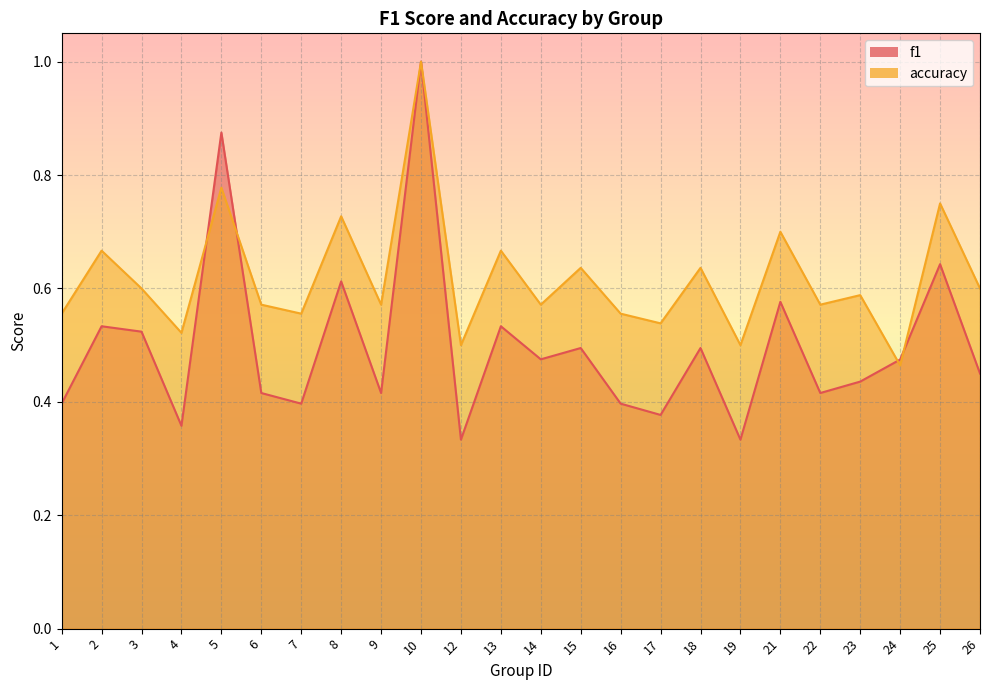

Is the value of accuracy at 4 greater than the value of f1 at 22?

Yes